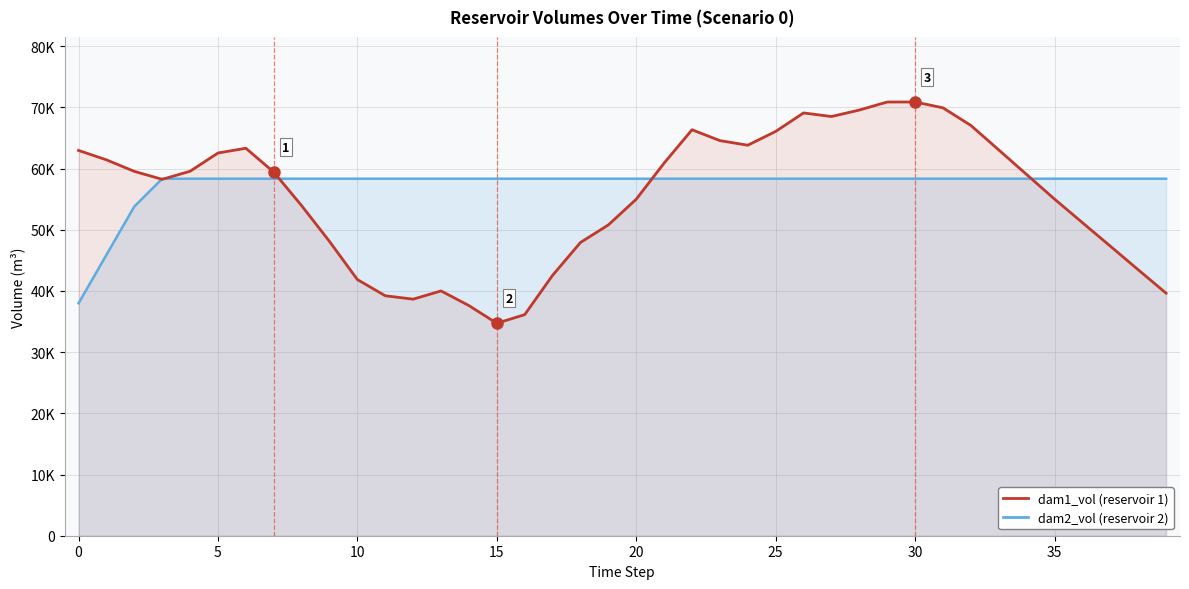

Reading left to right, extract all data points from this chart.

dam2_vol: 37989.2	45893.7	53798.2	58343.0	58343.0	58343.0	58343.0	58343.0	58343.0	58343.0	58343.0	58343.0	58343.0	58343.0	58343.0	58343.0	58343.0	58343.0	58343.0	58343.0	58343.0	58343.0	58343.0	58343.0	58343.0	58343.0	58343.0	58343.0	58343.0	58343.0	58343.0	58343.0	58343.0	58343.0	58343.0	58343.0	58343.0	58343.0	58343.0	58343.0
dam1_vol: 62968.1	61429.1	59543.7	58240.7	59559.5	62542.8	63323.7	59426.1	53939.7	48089.2	41859.2	39213.6	38657.5	40004.7	37608.1	34718.9	36128.3	42554.1	47923.2	50791.1	54990.7	60898.5	66343.2	64566.2	63816.2	66070.2	69091.9	68505.3	69563.8	70876.8	70882.0	69928.6	67050.8	63048.1	59030.1	55013.1	51164.1	47325.3	43468.5	39640.7